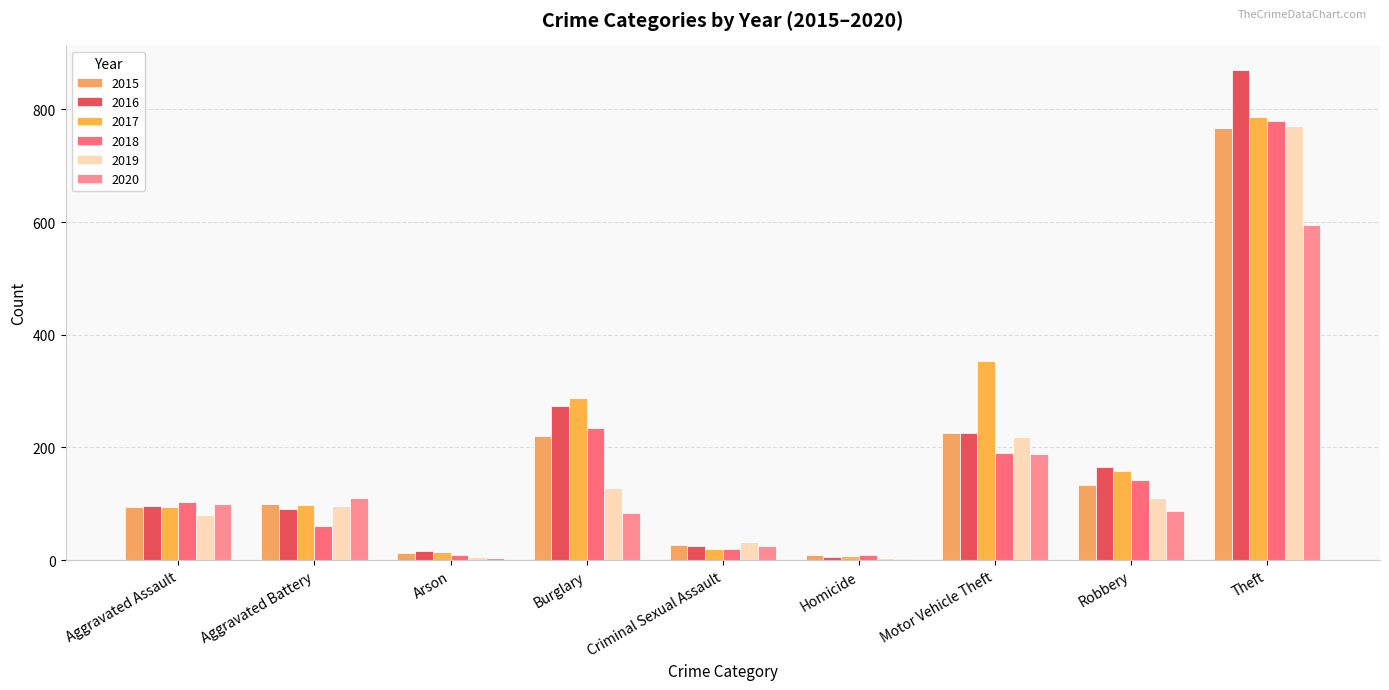

At which label does 2019 reach its minimum?

Homicide